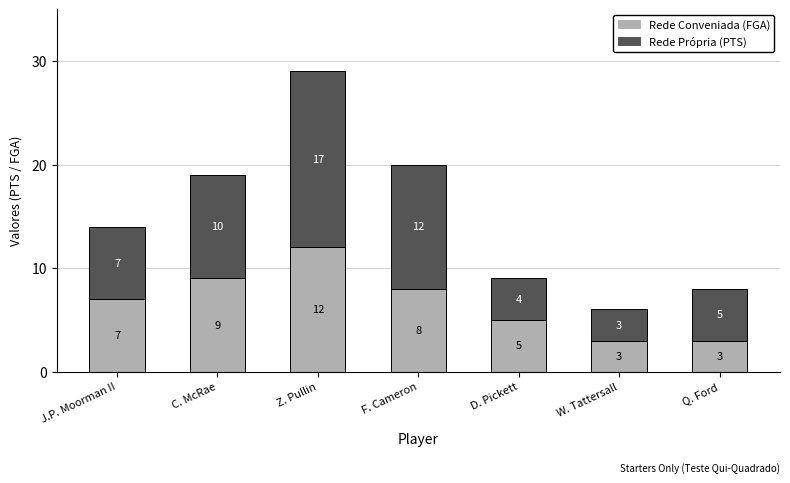

What is the total value across all series at Q. Ford?

8